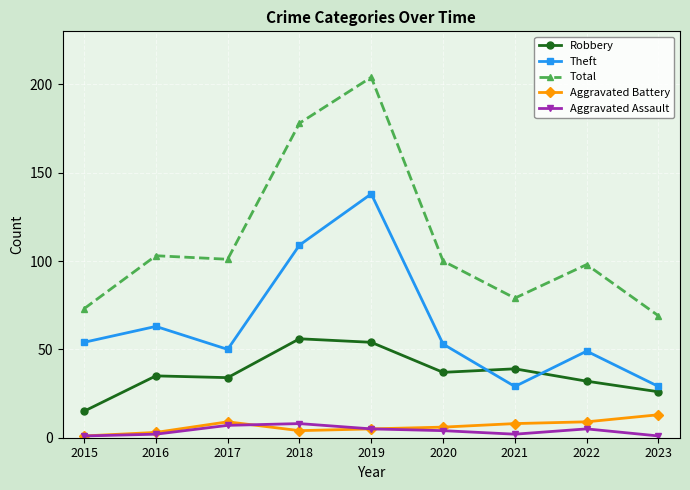

What is the total value across all series at 2021?

157